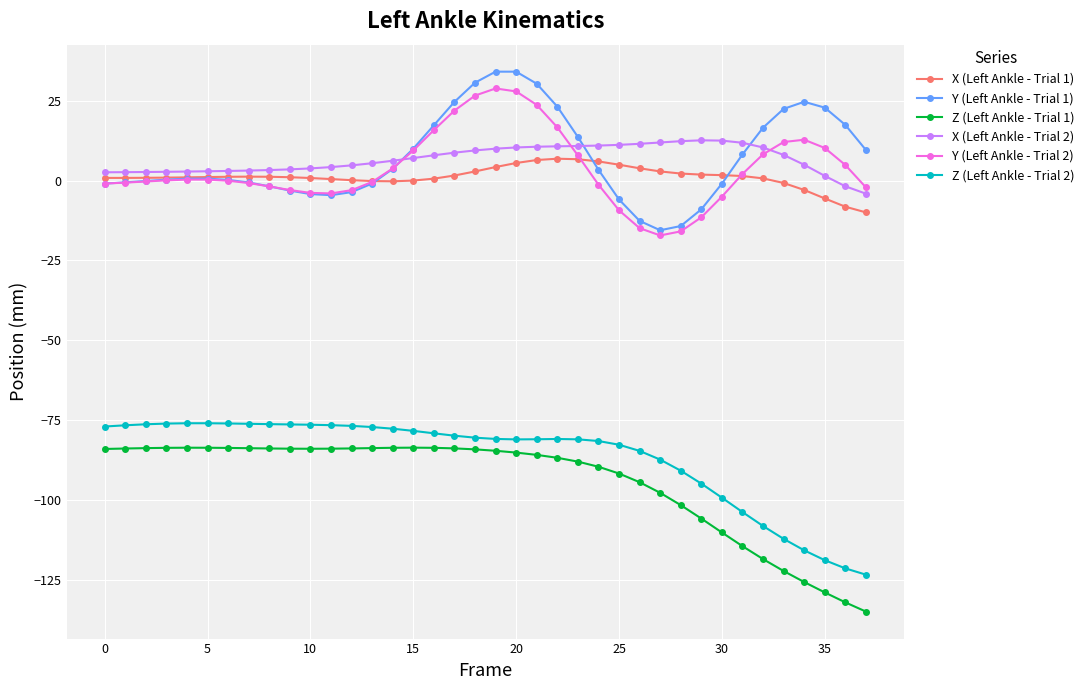

What is the lowest value of the Z (Left Ankle - Trial 1) series?

-135.0